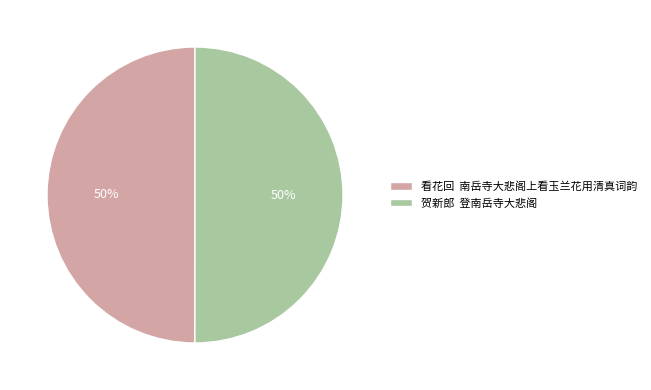

The 贺新郎 登南岳寺大悲阁 slice represents 44% of the pie. True or false?

False